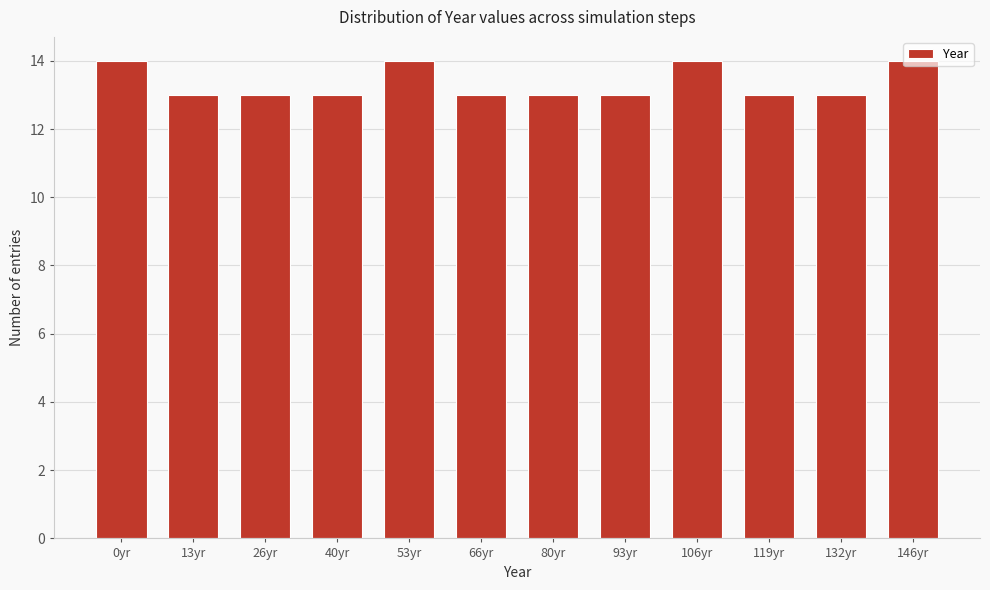

What is the change in value from 26yr to 53yr?

+1